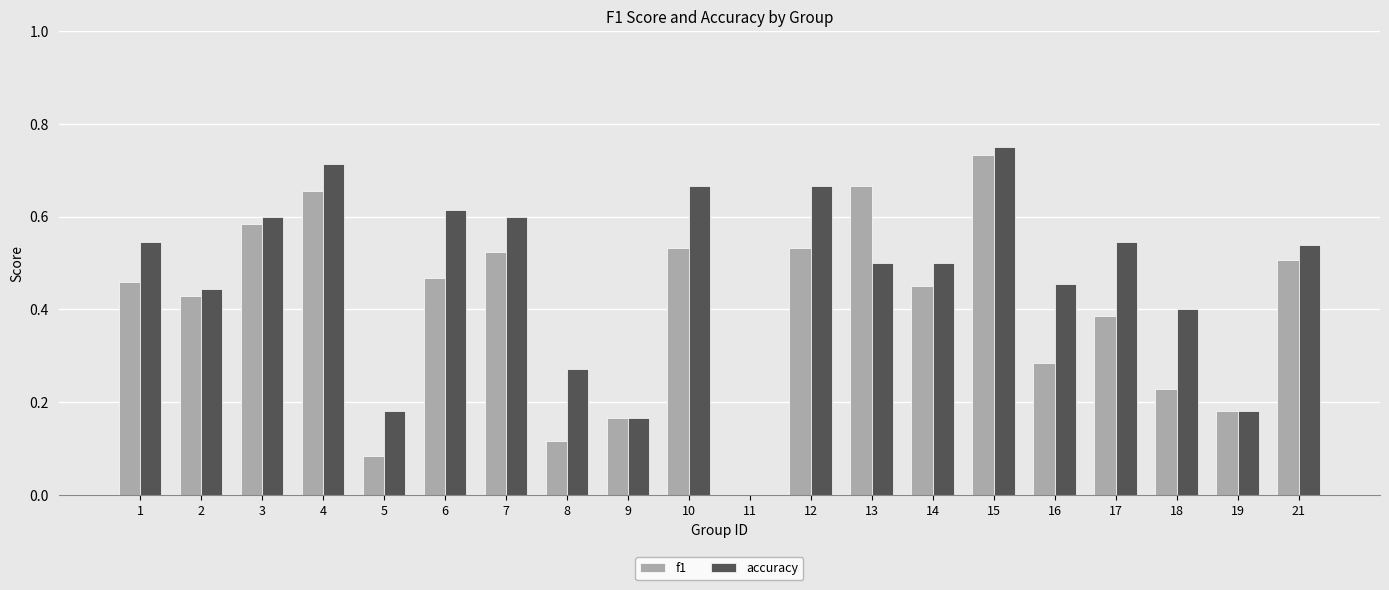

Is the value of f1 at 10 greater than the value of accuracy at 14?

Yes